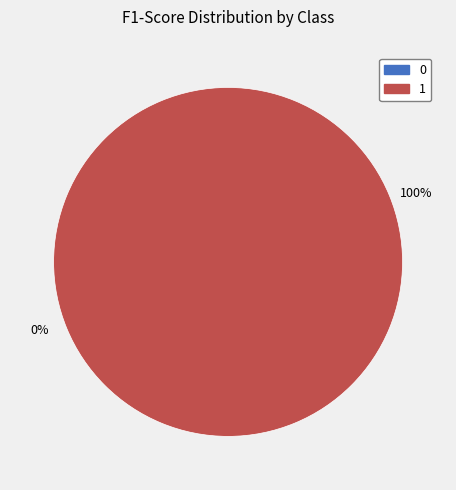

How many segments does this pie chart have?

2